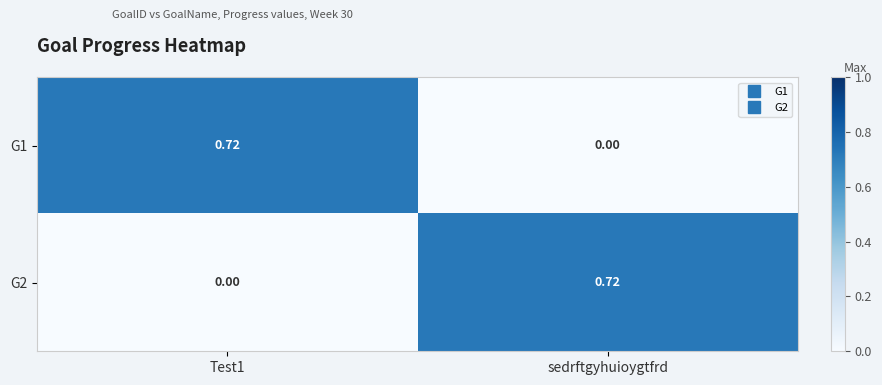

Which category has the lowest value in the G1 series?

sedrftgyhuioygtfrd